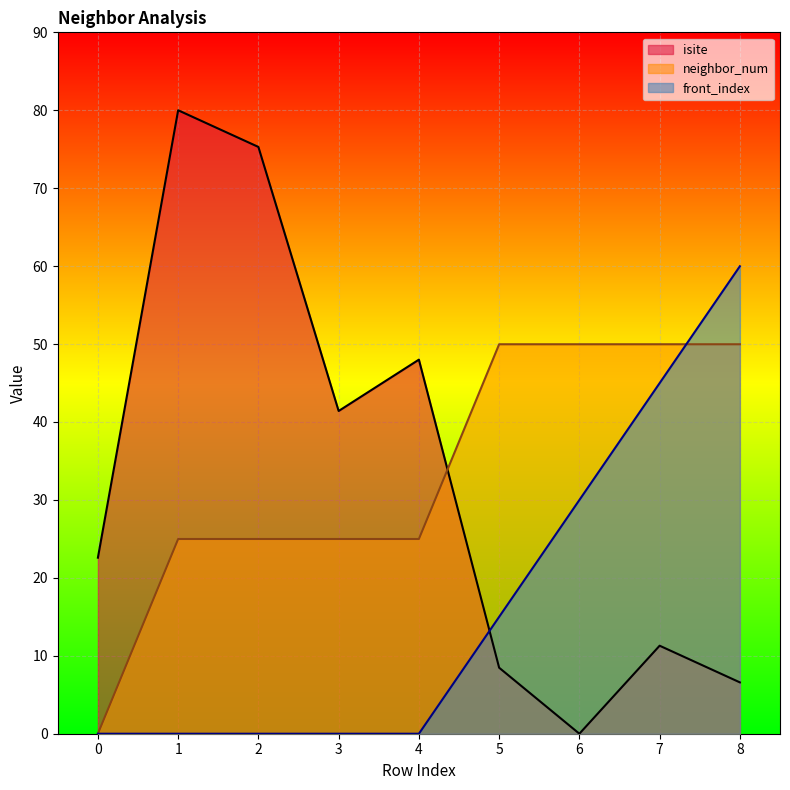

What is the sum of all neighbor_num values?

299.9